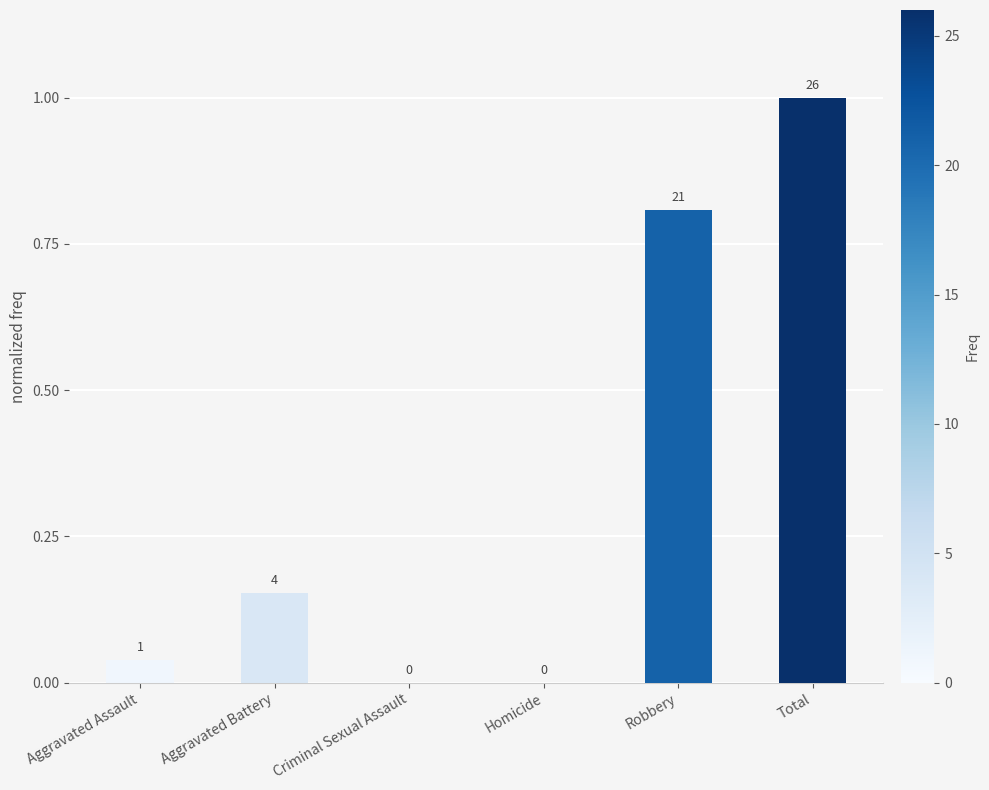

What is the change in value from Criminal Sexual Assault to Total?

+1.0